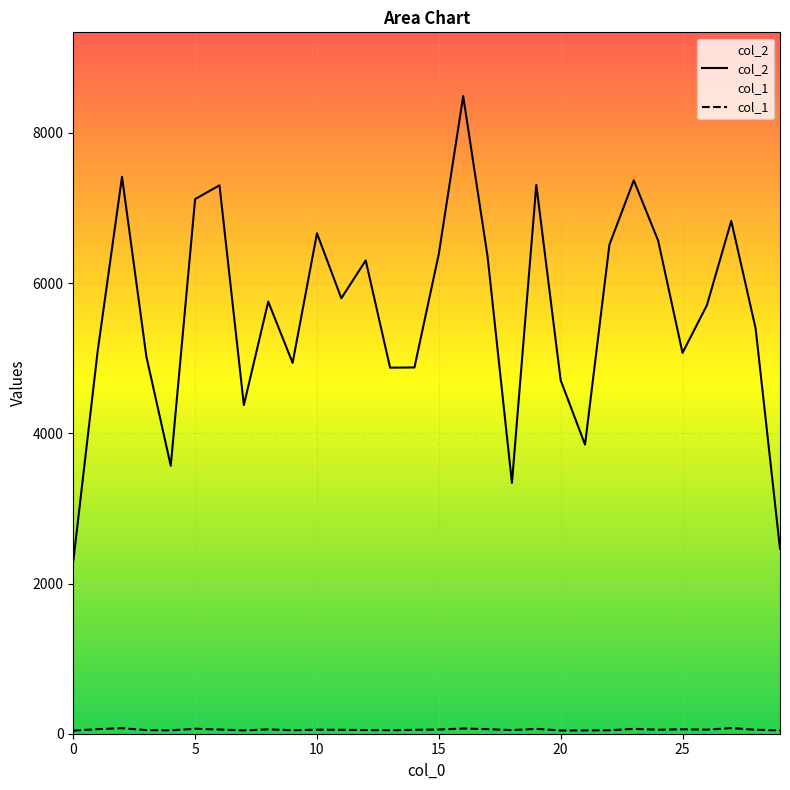

True or false: col_1 has more than 1 interior local peaks.

True